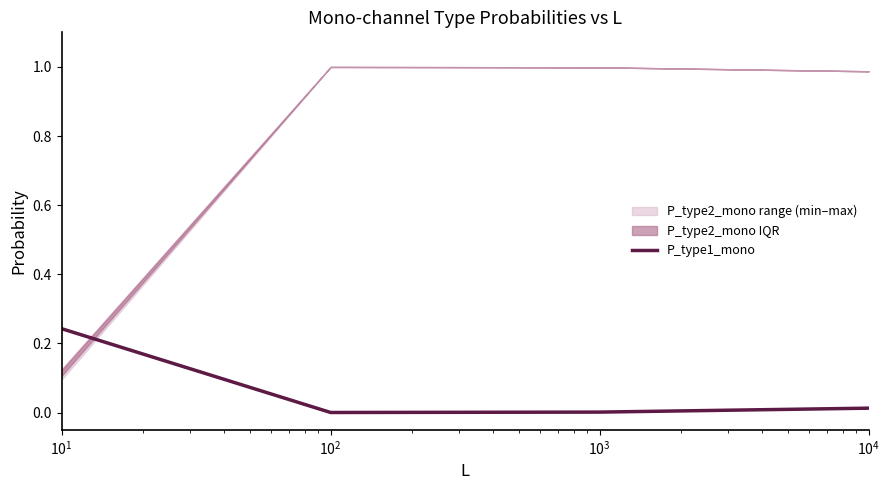

True or false: P_type1_mono has more than 2 points higher than both neighbors.

False